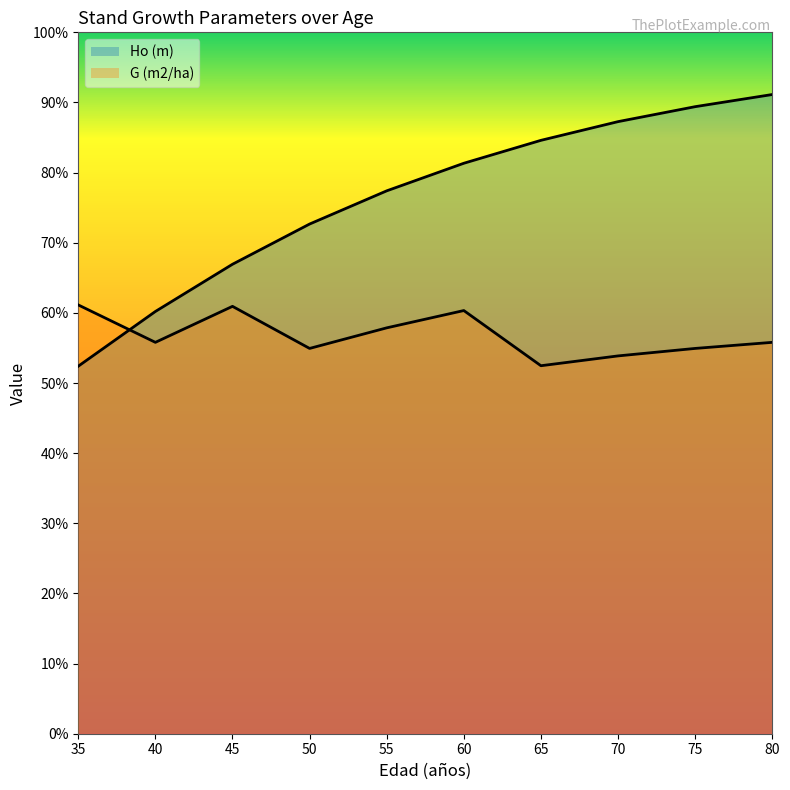

Reading left to right, list all the values displayed in this chart.

Ho (m): 7.9	9.0	10.0	10.9	11.6	12.2	12.7	13.1	13.4	13.7
G (m2/ha): 9.2	8.4	9.1	8.2	8.7	9.1	7.9	8.1	8.2	8.4